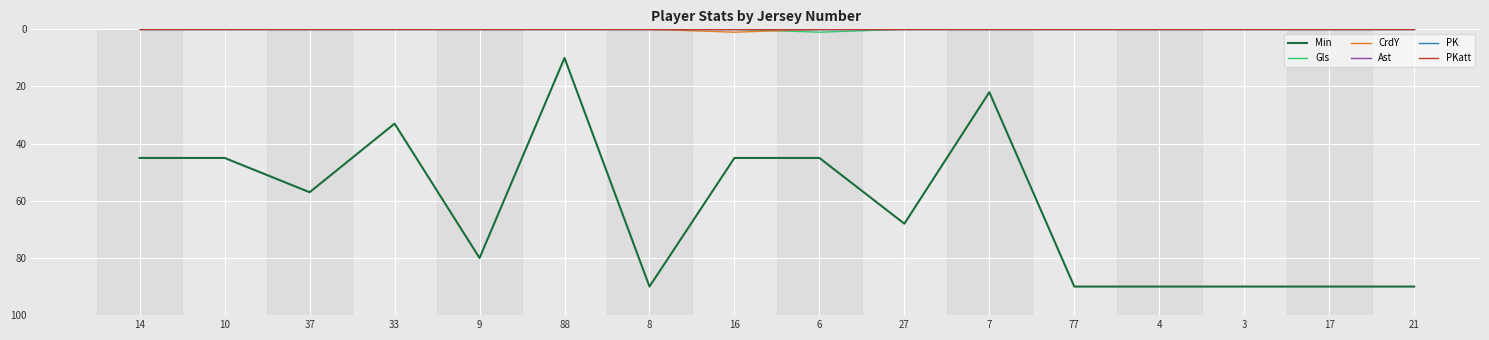

Which series has the largest range (max minus min)?

Min